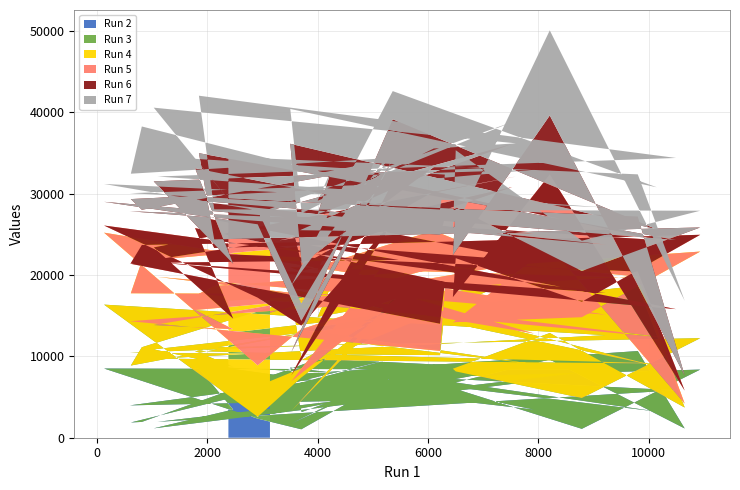

Reading left to right, what are all the values shown in this chart?

Run 2: 7255	10655	1139	9611	6716	5988	1093	8376	6718	8798	5831	1955	8352	8506	2345	1037	7597	1752	7908	3219	8623	3159	8975	6675	1153	3465	9095	4839	4783	3977	7760	3460	6726	9912	1875	1944	10188	9715	8540	2885
Run 3: 5618	8027	2573	3261	1766	2163	3786	3859	4396	1846	3264	7768	4251	7855	230	6364	8842	1540	9099	5575	9637	6387	9347	9159	9706	5258	1559	10981	5368	6465	3816	5583	6589	5122	6999	9178	8059	5140	10715	4058
Run 4: 3960	1186	479	10639	5672	6059	9935	10649	7547	7048	3069	10046	2513	8844	6320	5936	631	3642	5705	10794	2688	10915	7135	5509	2993	4612	5046	2626	525	3883	4823	3774	7920	2578	8884	10591	5546	5793	4241	8421
Run 5: 5717	557	1601	8833	3129	7860	1901	2063	4666	9444	3644	1788	2690	879	8319	453	9922	737	8686	4713	6278	726	4766	10764	9544	1301	10072	703	3335	7075	9445	8878	2615	4248	3714	1980	308	2085	7307	8632
Run 6: 6790	6771	1841	7271	5165	6234	3778	902	1053	7842	8495	7994	5940	2915	9019	582	7956	2852	7750	1314	8908	212	3038	1177	8113	6747	7353	7862	10933	6438	899	3415	1661	9049	7863	4330	8119	4744	5314	3919
Run 7: 5171	5180	9201	10460	2694	7040	3724	2054	3697	7065	10088	2559	4555	2193	1717	2139	1076	8192	3463	5169	4282	6202	2291	2906	9064	7208	1160	5333	3102	2218	4320	7830	6535	3542	3120	10239	216	1660	2691	232